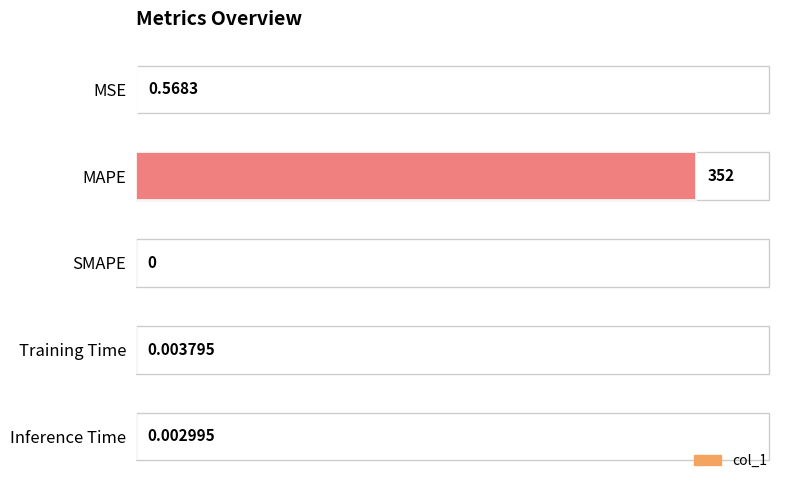

Where is the data nearest to the value 176?

MSE